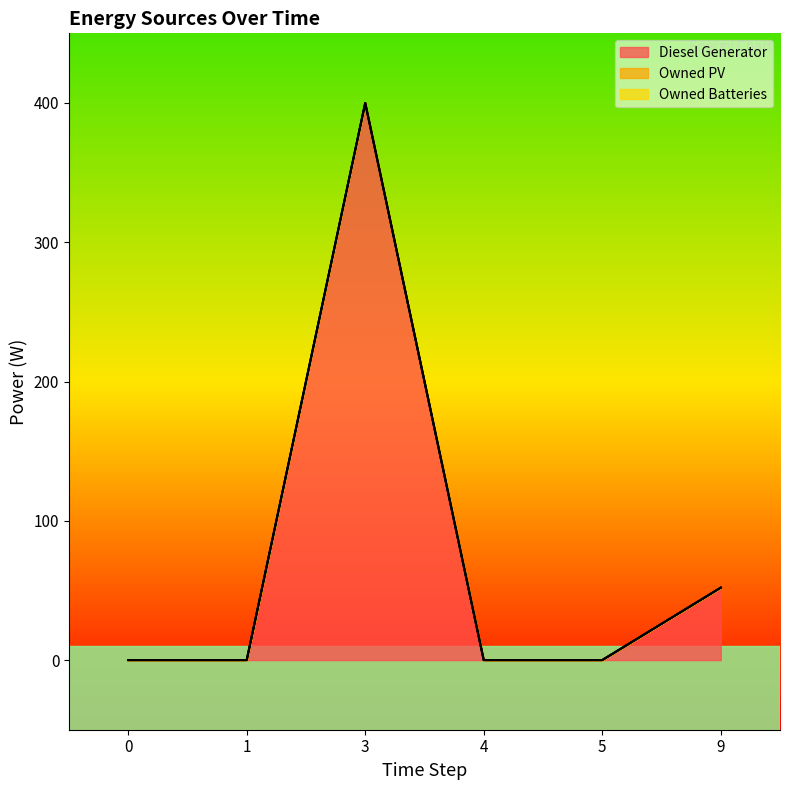

Between 3 and 5, which series saw the biggest shift?

Diesel Generator